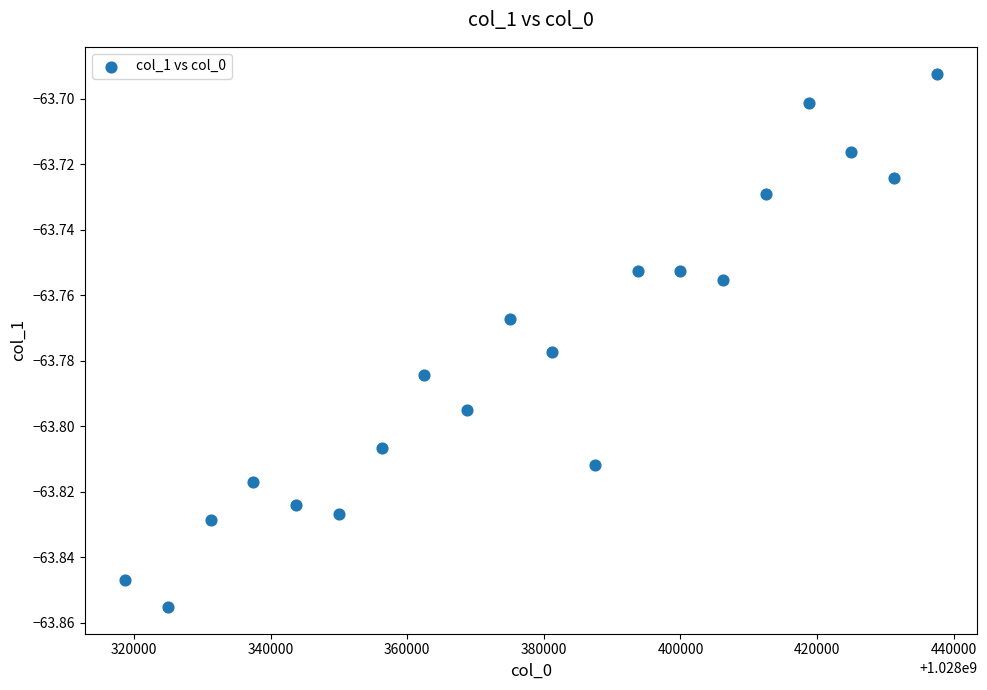

What is the range of X values (max minus min)?

118750.0